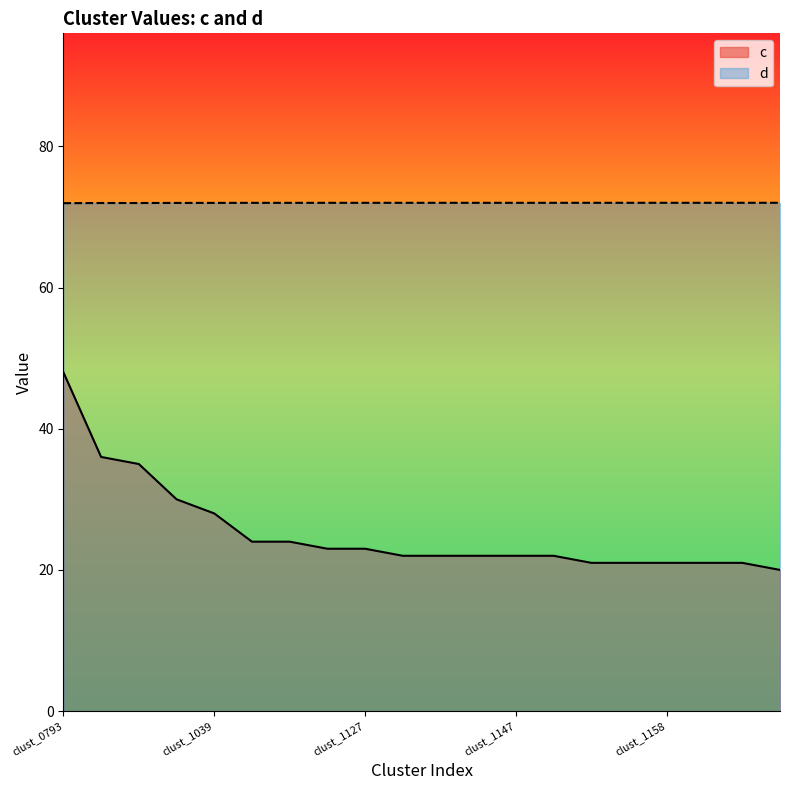

What is the value of the d point at the 1st from the left?

71.9